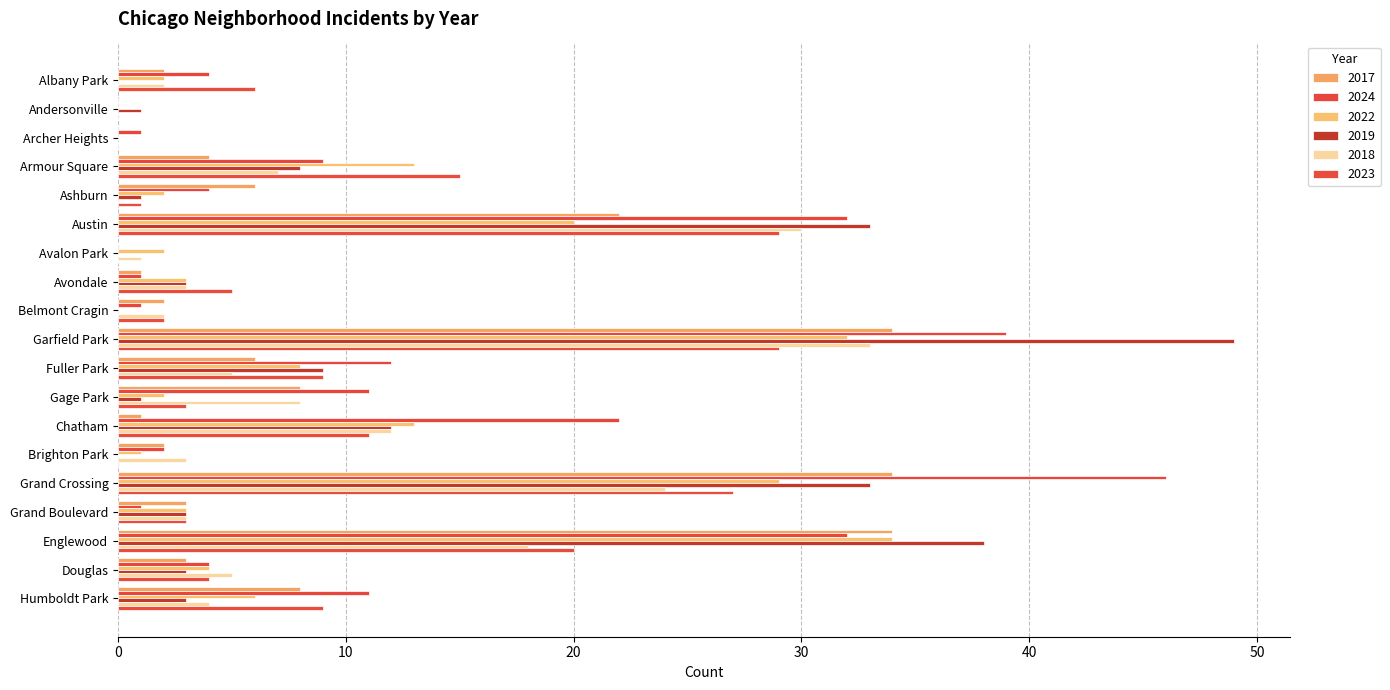

Is it true that 2018 equals 9 at Fuller Park?

False